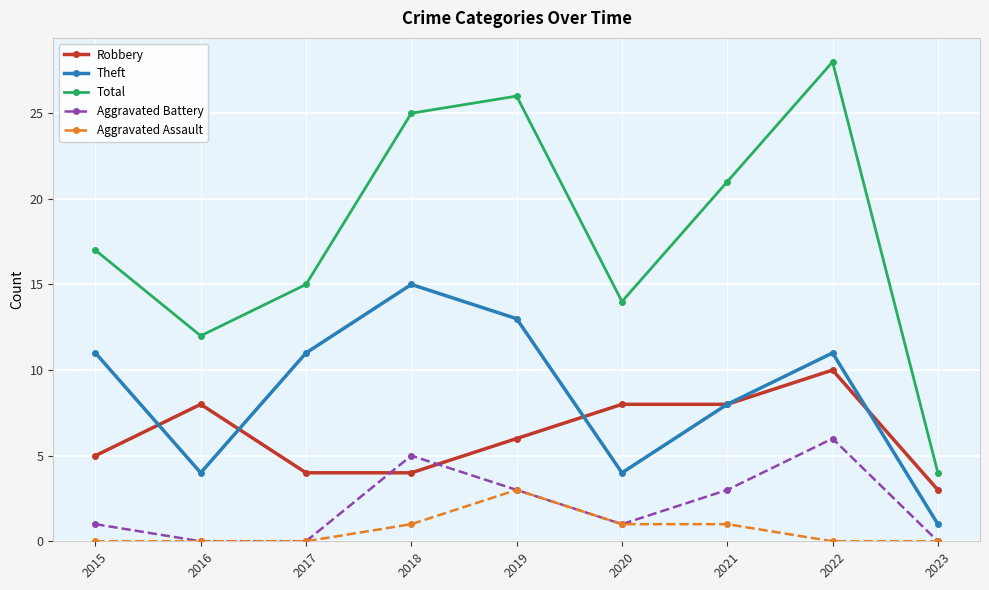

What value does the Robbery series have at 2022?

10